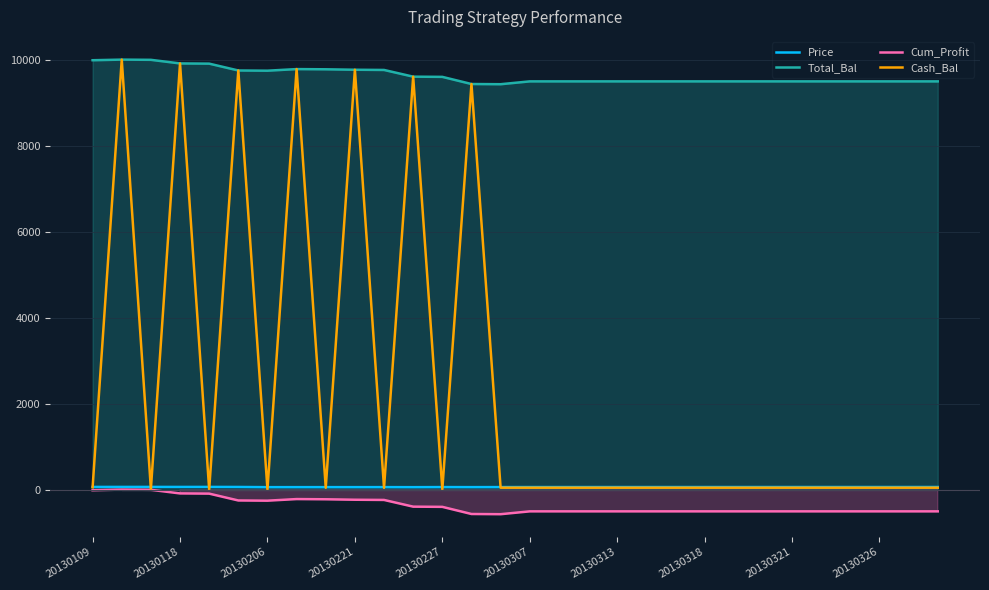

What is the sum of the Cash_Bal values at 20130313 and 20130206?

68.4